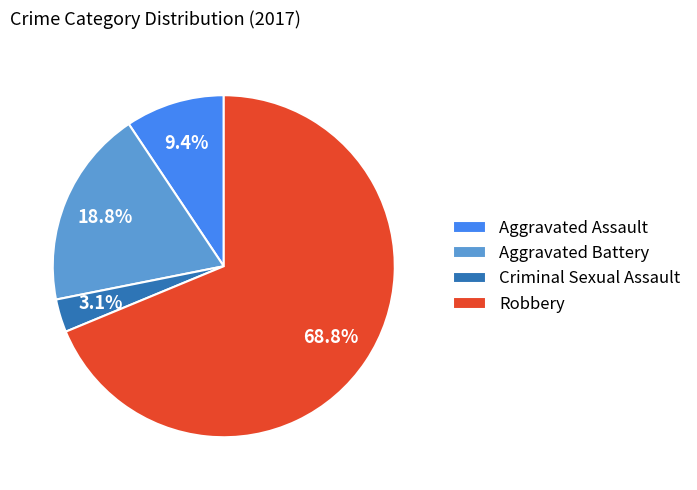

Does Aggravated Battery represent more than half of the total?

No